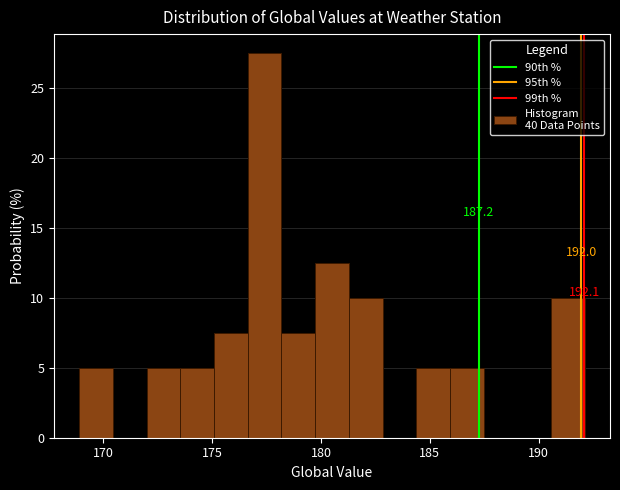

Around what value on the x-axis is the tallest bar? Give the approximate position of its centre, as read against the axis.

177.5